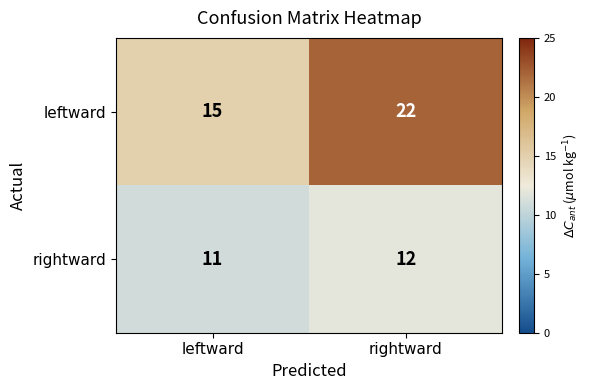

Reading left to right, extract all data points from this chart.

leftward: 15	22
rightward: 11	12